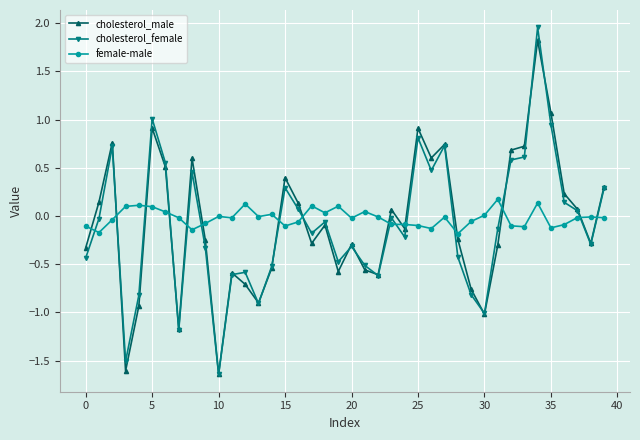

After their last crossing, which series has the higher values: female-male or cholesterol_male?

cholesterol_male